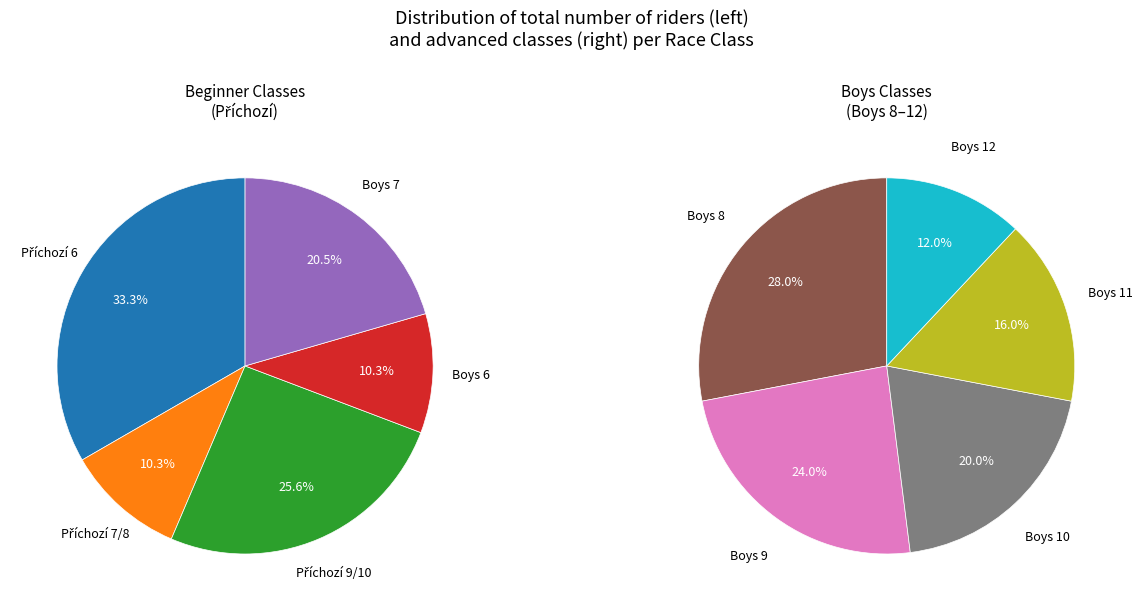

What is the ratio of the value at Boys 11 to the value at Boys 10?

0.8